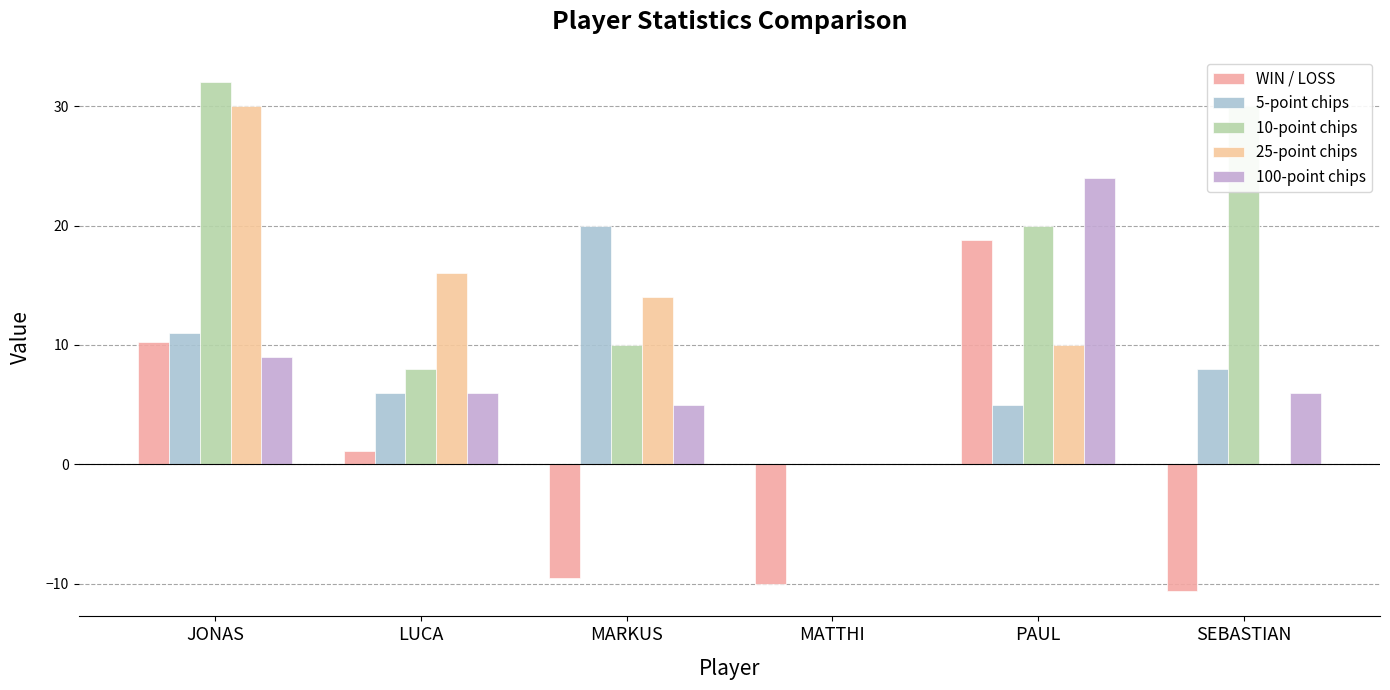

How many groups of bars are there?

6